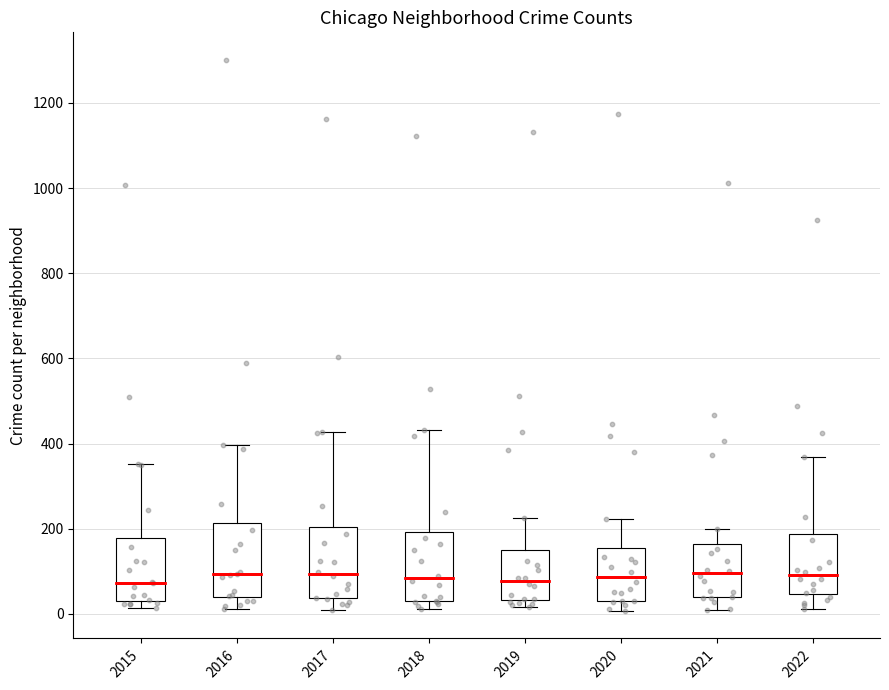

Where is the upper edge of the box at x = 2019 on the y-axis? The values are not printed on the chart, so give them approximately, as read against the axis.

160